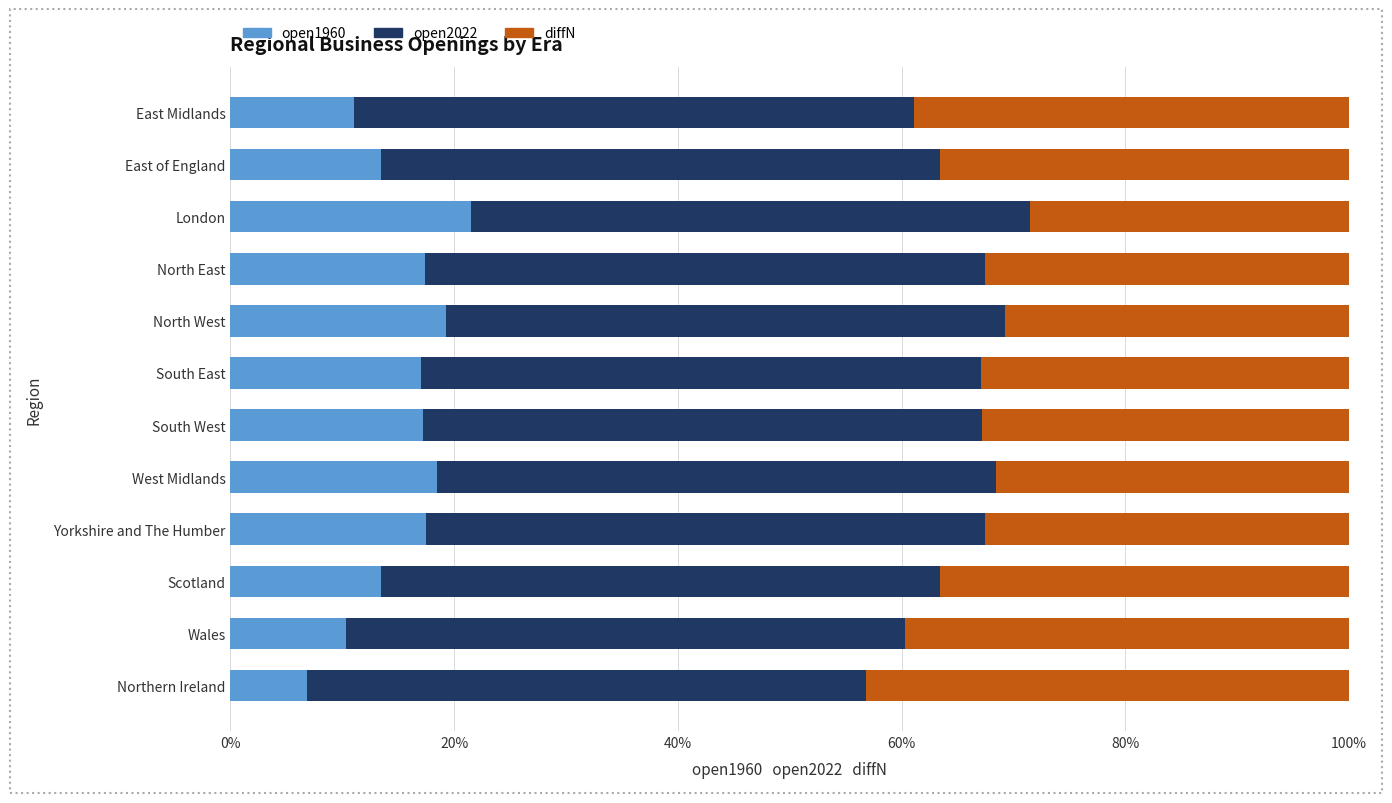

What is the difference between the open1960 values at South West and Scotland?

3.8